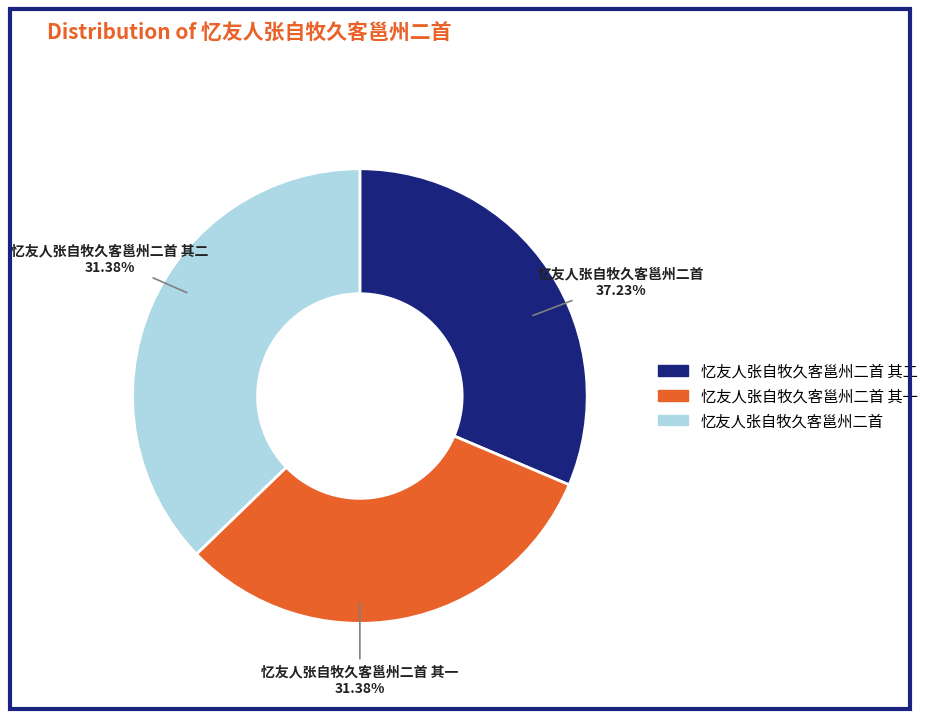

To the nearest percent, what portion does 忆友人张自牧久客邕州二首 其一 represent?

31%